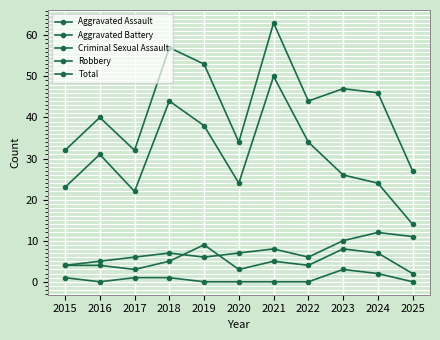

Reading left to right, what are all the values shown in this chart?

Aggravated Assault: 4	4	3	5	9	3	5	4	8	7	2
Aggravated Battery: 4	5	6	7	6	7	8	6	10	12	11
Criminal Sexual Assault: 1	0	1	1	0	0	0	0	3	2	0
Robbery: 23	31	22	44	38	24	50	34	26	24	14
Total: 32	40	32	57	53	34	63	44	47	46	27